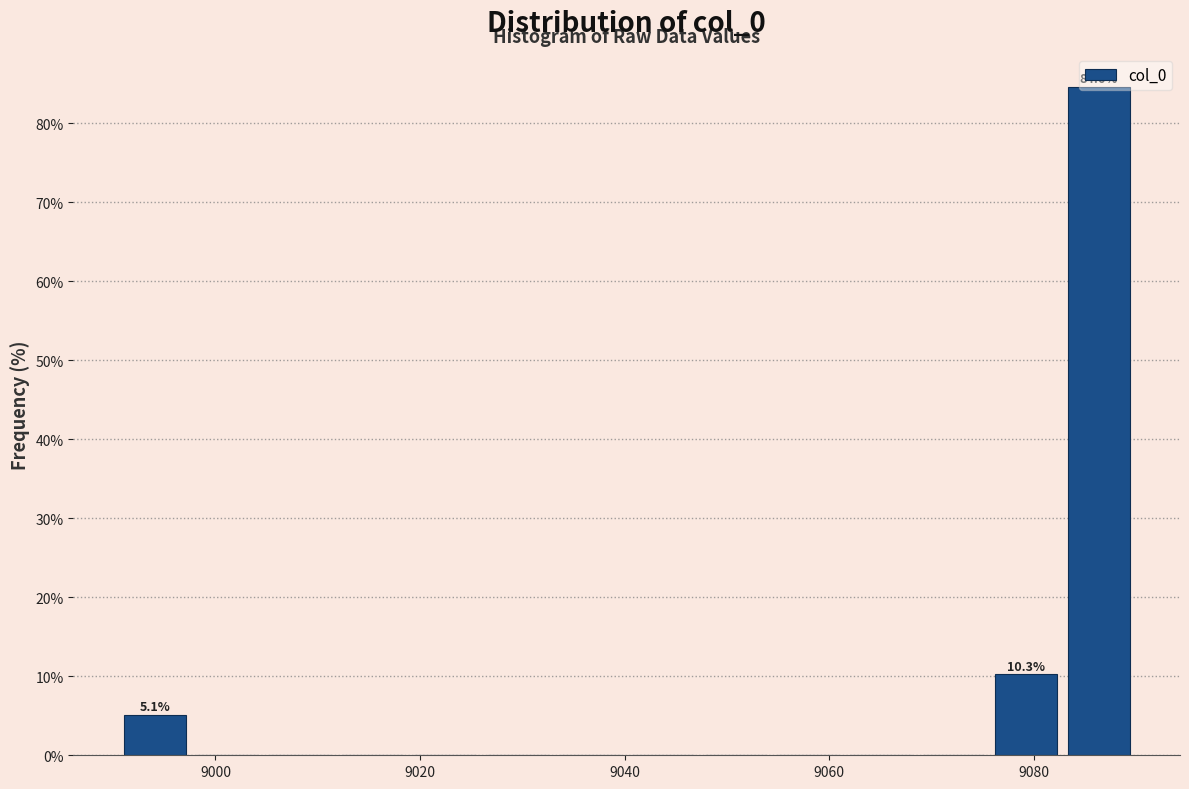

Read against the x-axis, roughly where is the centre of the tallest bar?

9086